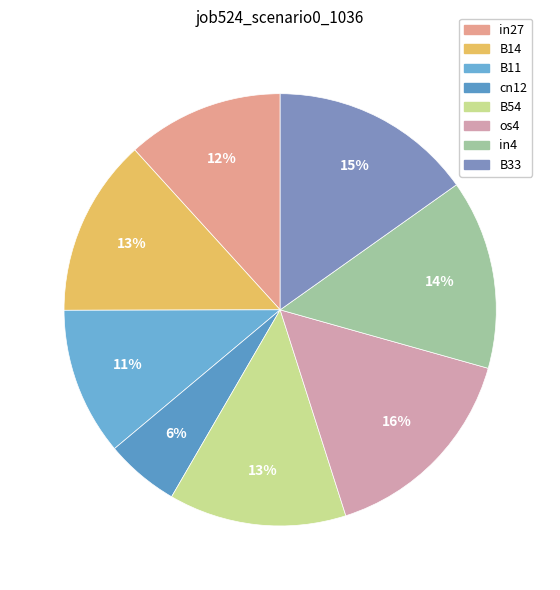

Which has a higher value, B11 or B14?

B14